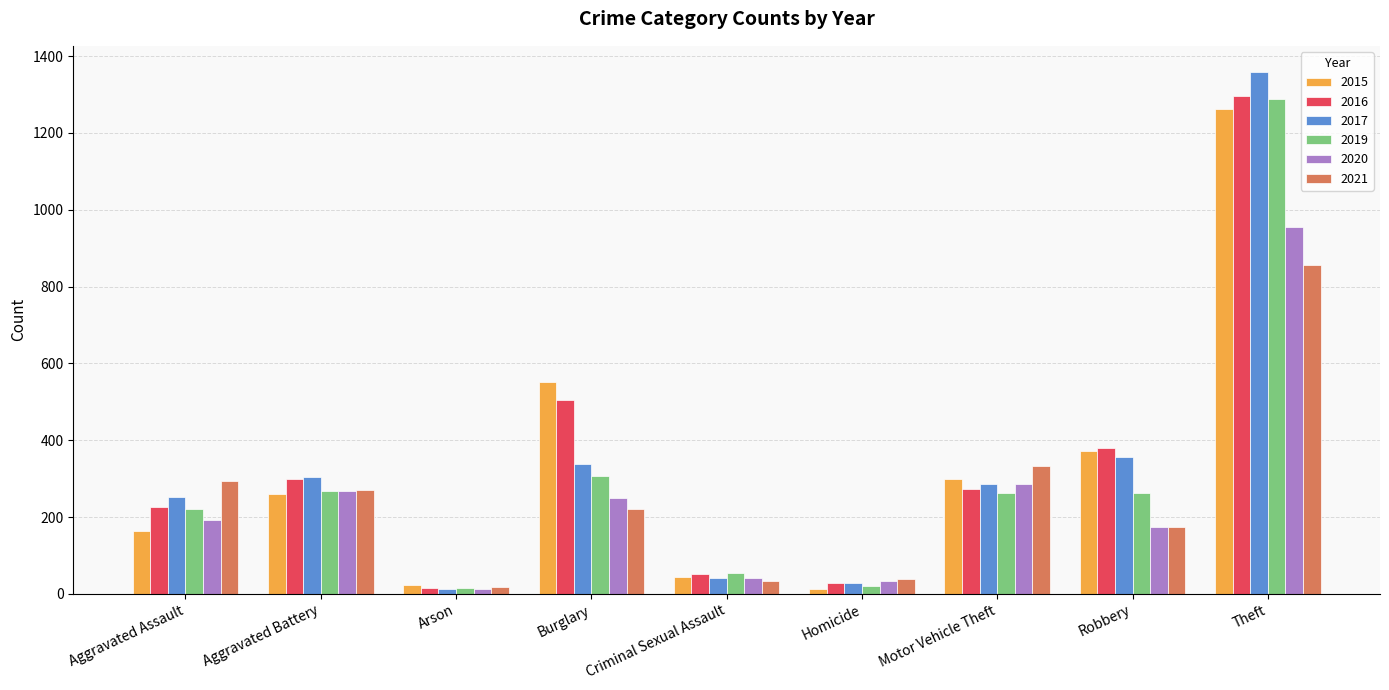

Which series has the largest range (max minus min)?

2017